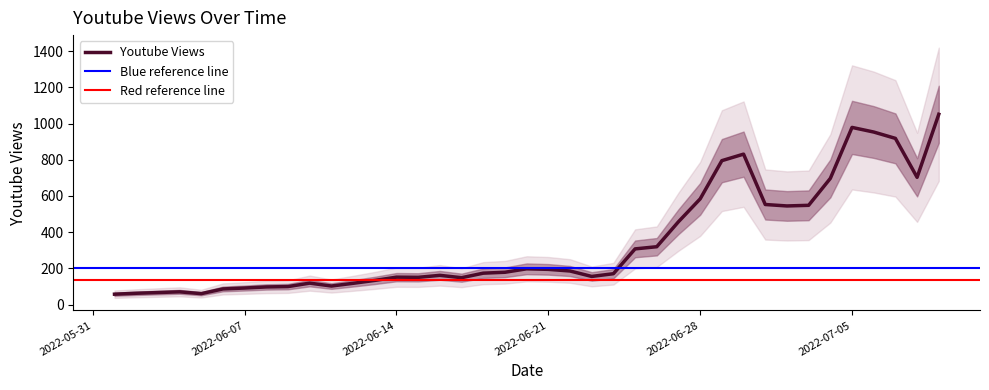

Rank the categories by value from highest to lowest.

2022-07-09, 2022-07-05, 2022-07-06, 2022-07-07, 2022-06-30, 2022-06-29, 2022-07-08, 2022-07-04, 2022-06-28, 2022-07-01, 2022-07-03, 2022-07-02, 2022-06-27, 2022-06-26, 2022-06-25, 2022-06-20, 2022-06-21, 2022-06-22, 2022-06-19, 2022-06-18, 2022-06-24, 2022-06-16, 2022-06-23, 2022-06-14, 2022-06-15, 2022-06-17, 2022-06-13, 2022-06-10, 2022-06-12, 2022-06-11, 2022-06-09, 2022-06-08, 2022-06-07, 2022-06-06, 2022-06-04, 2022-06-03, 2022-06-02, 2022-06-05, 2022-06-01